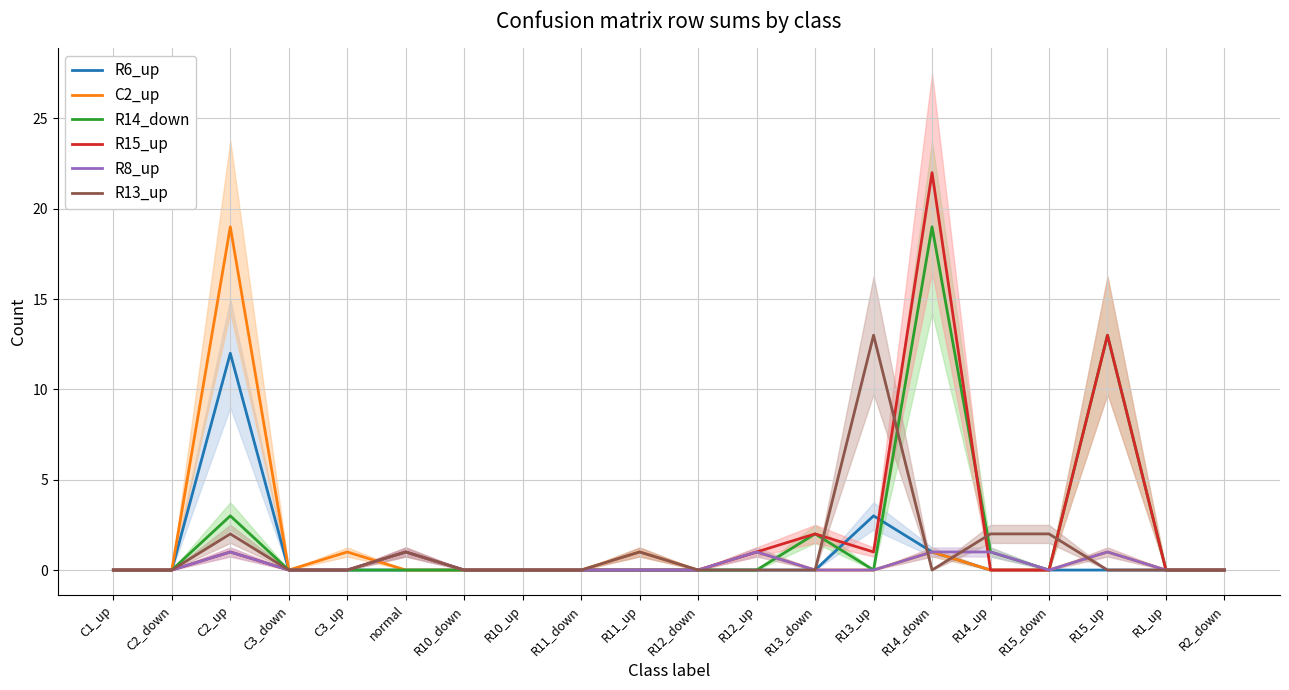

List the series in order of their peak value, highest first.

R15_up, C2_up, R14_down, R13_up, R6_up, R8_up